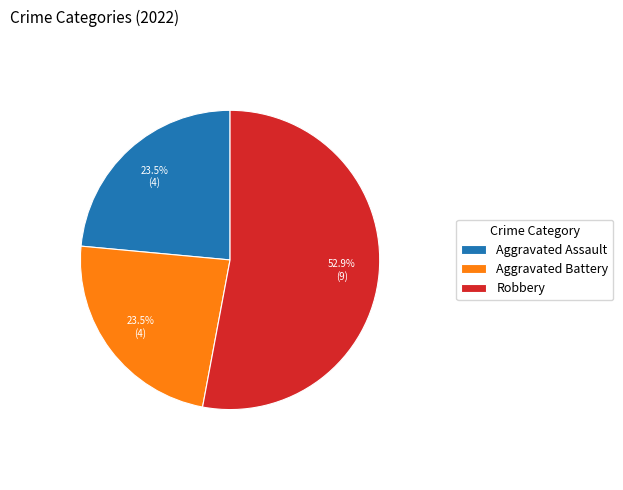

What is the largest slice in the pie chart?

Robbery